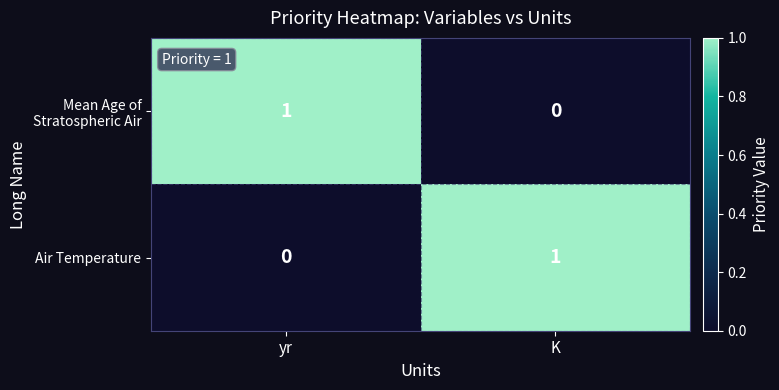

How many series are shown in this chart?

2